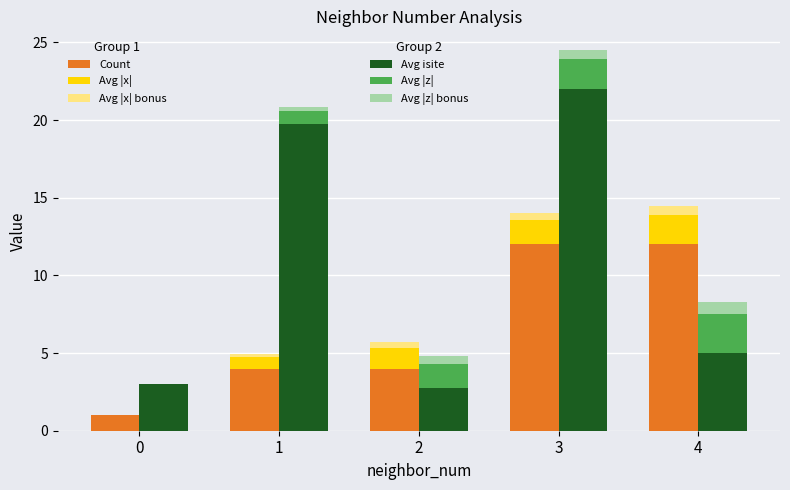

What is the sum of the Avg |x| bonus values at 4 and 0?

0.6